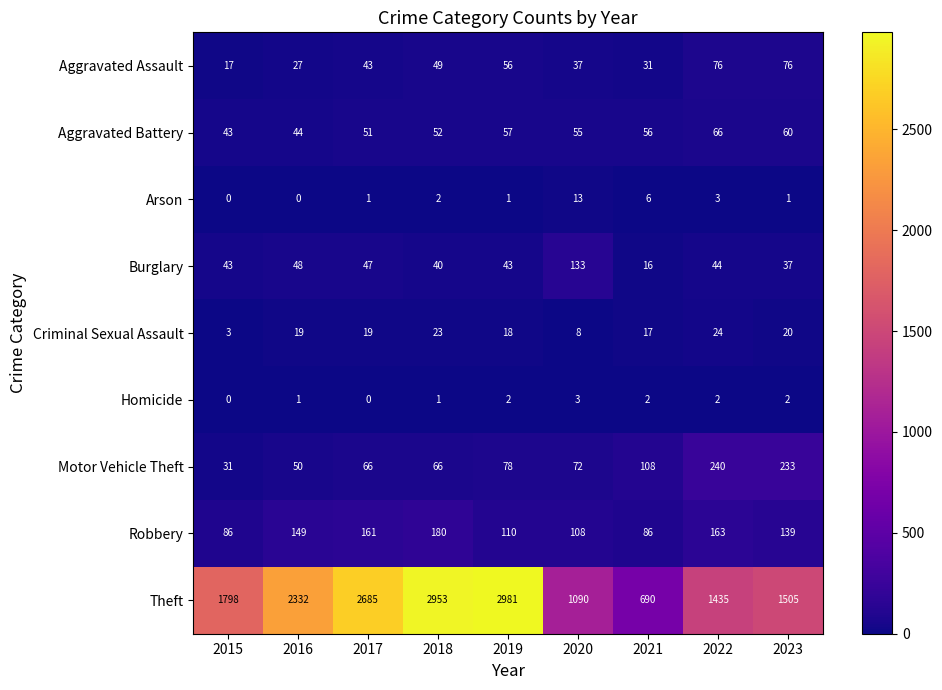

At which category is the sum across all series the highest?

2018